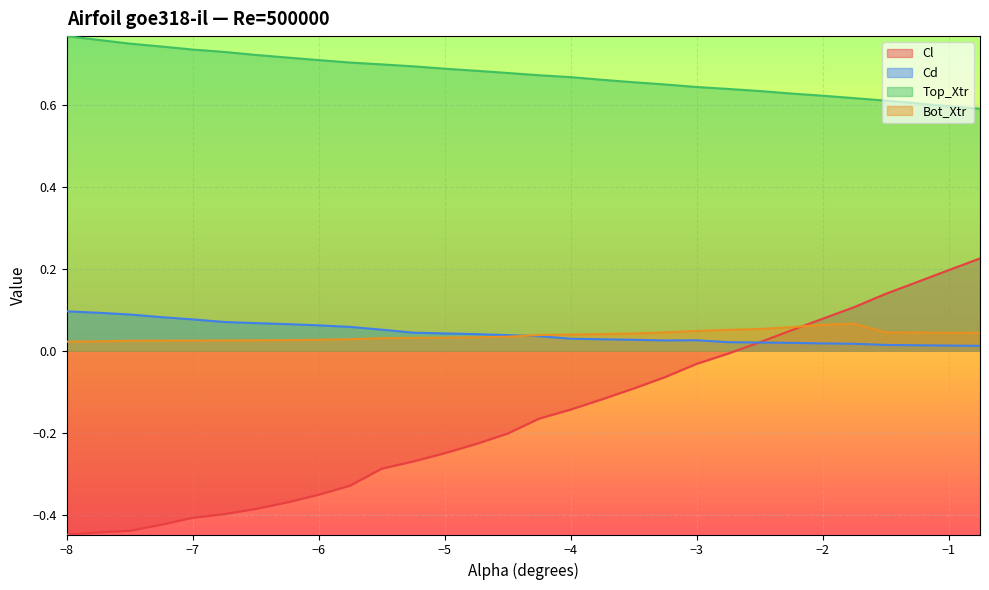

Count the number of data series in this chart.

4